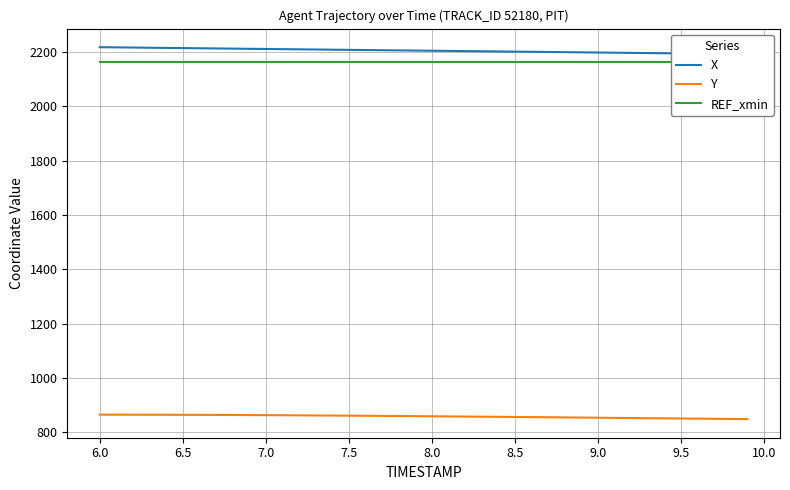

What is the highest value of the Y series?

864.6